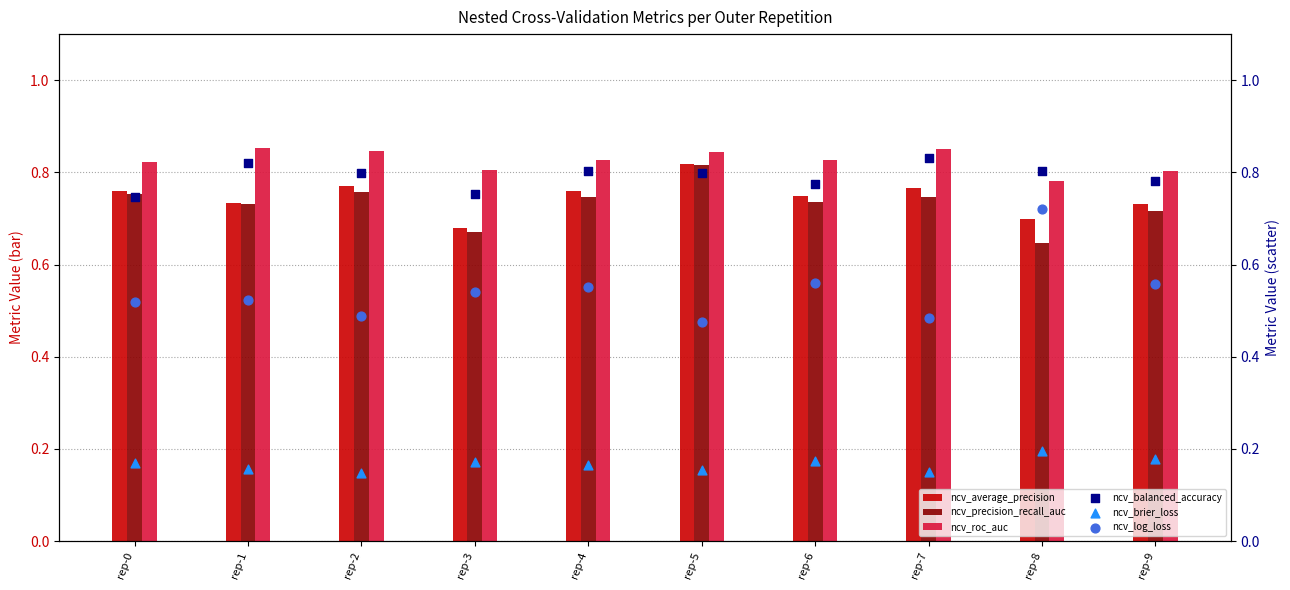

Which series has the largest Y range (max minus min)?

ncv_log_loss